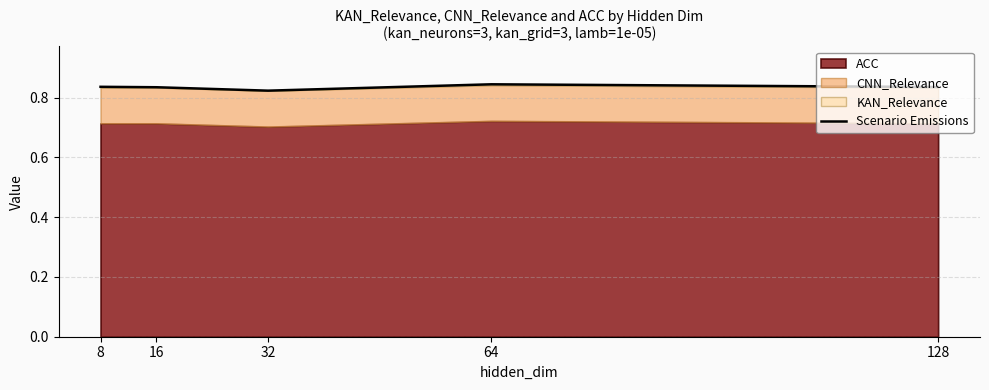

Count the values in the range 0 to 1.

5